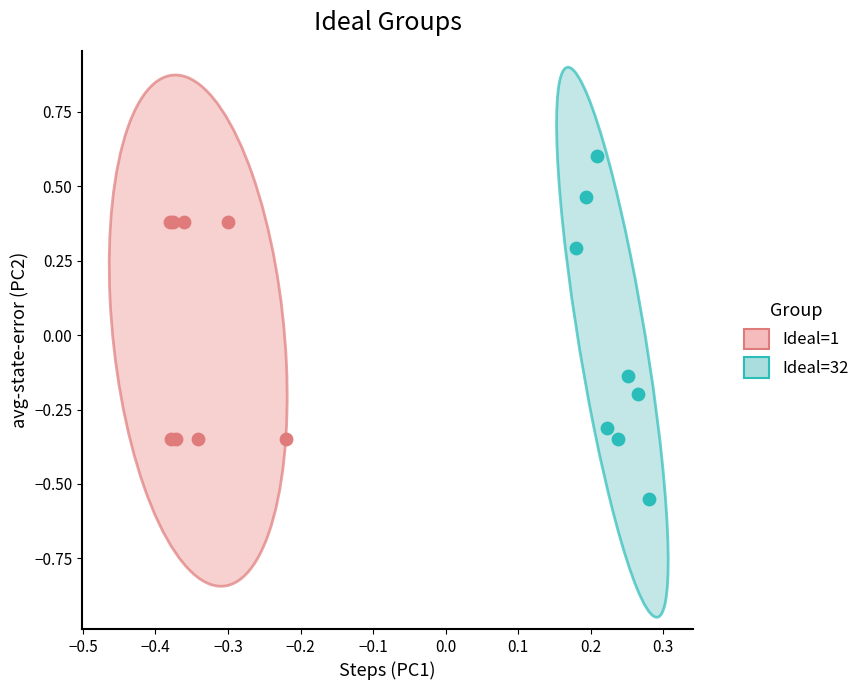

What are all the series names shown in the legend?

Ideal=1, Ideal=32